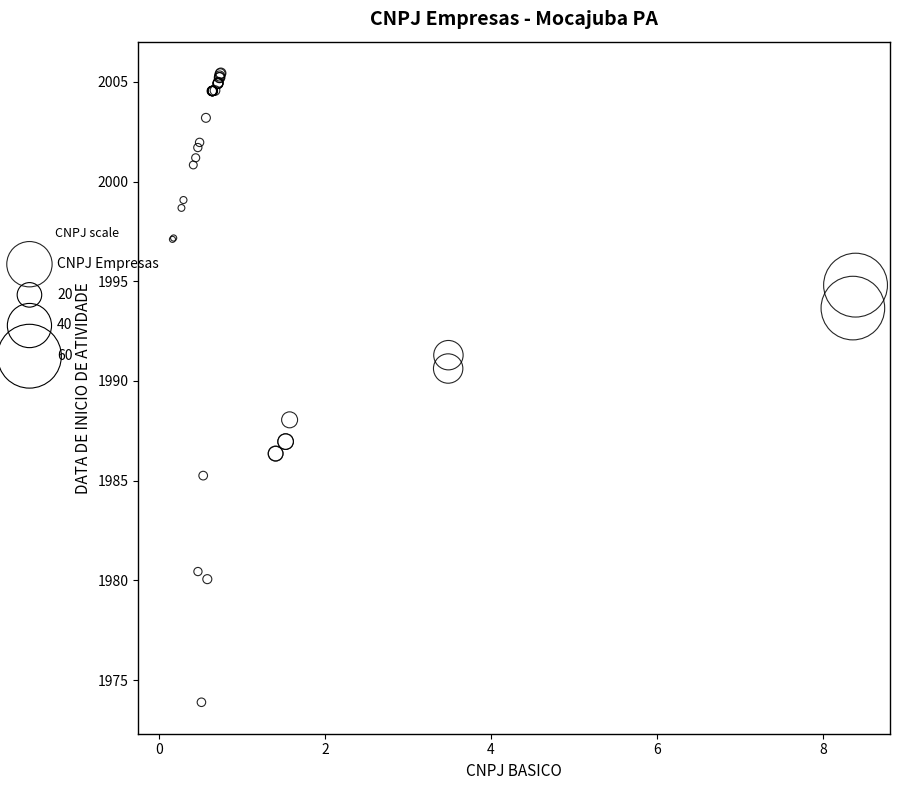

What Y value in the scatter plot is closest to 1989?

1988.1